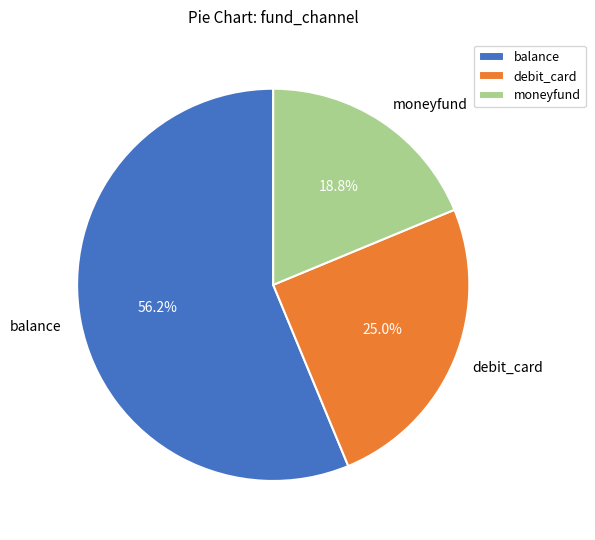

How many segments does this pie chart have?

3